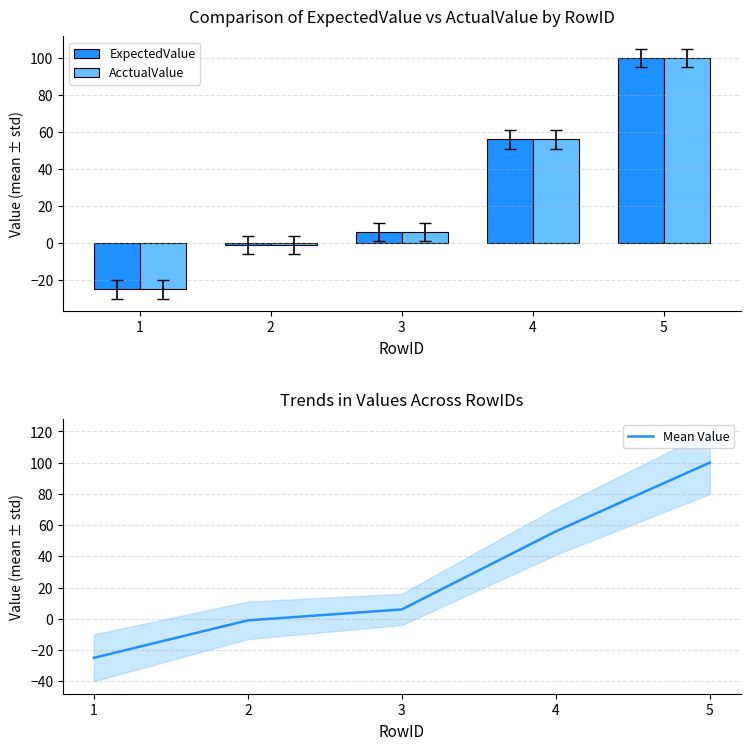

At which label does Mean Value reach its minimum?

1